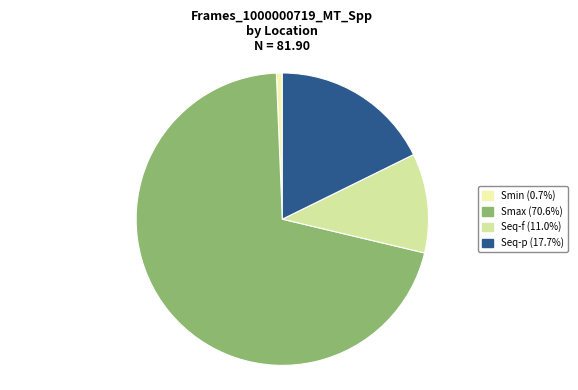

To the nearest percent, what percentage of the pie is Seq-f?

11%